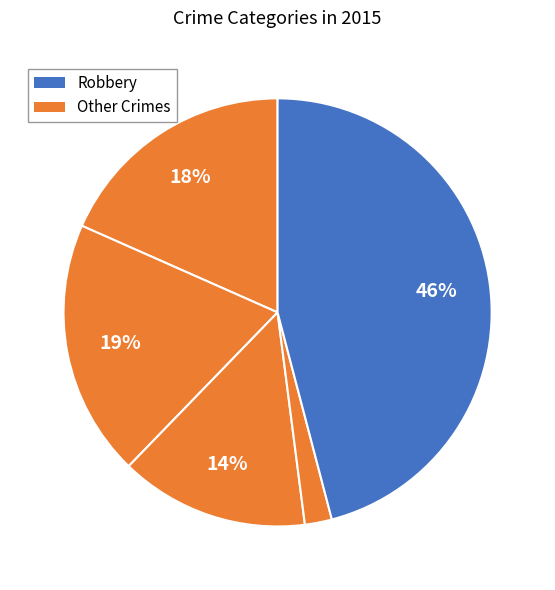

Count the number of slices in the pie.

5